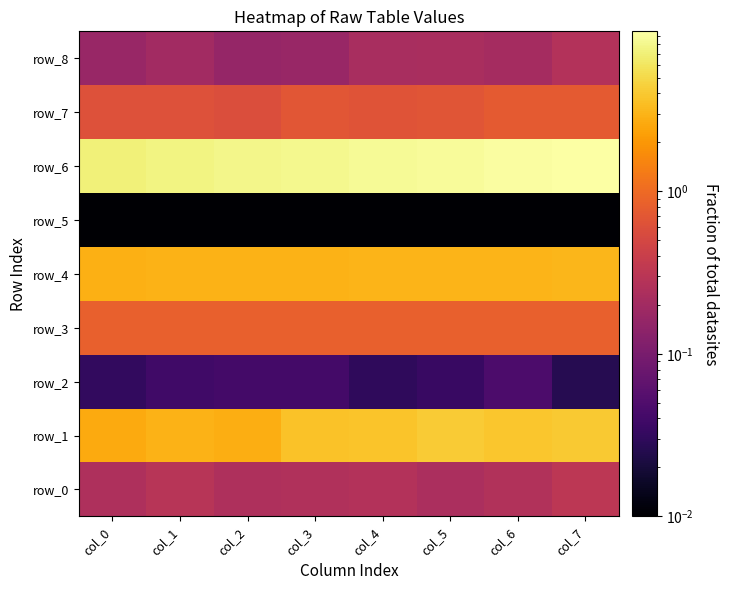

Which series has the largest total across all categories?

row_6